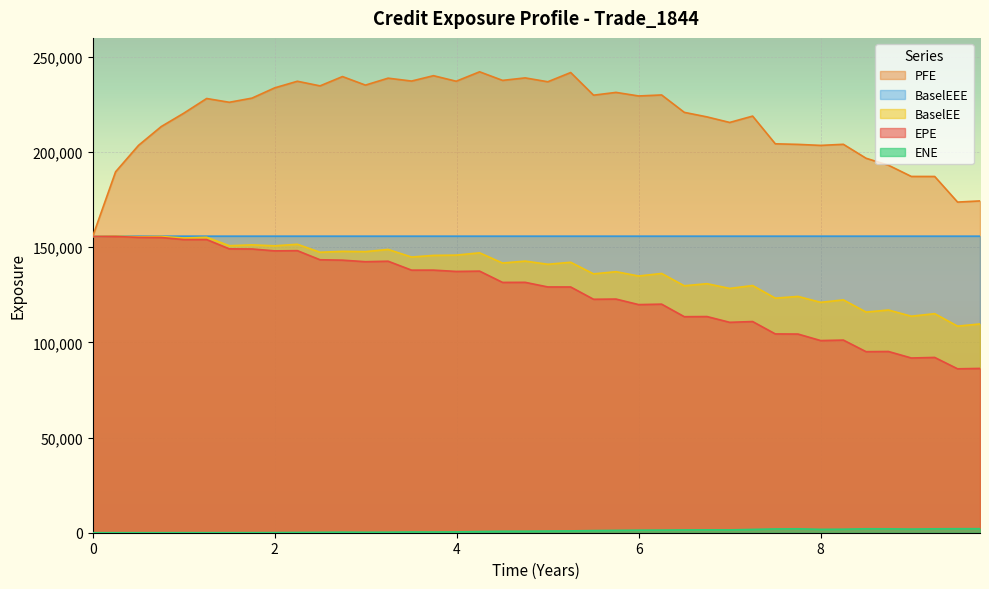

True or false: BaselEE and EPE cross at least once.

False